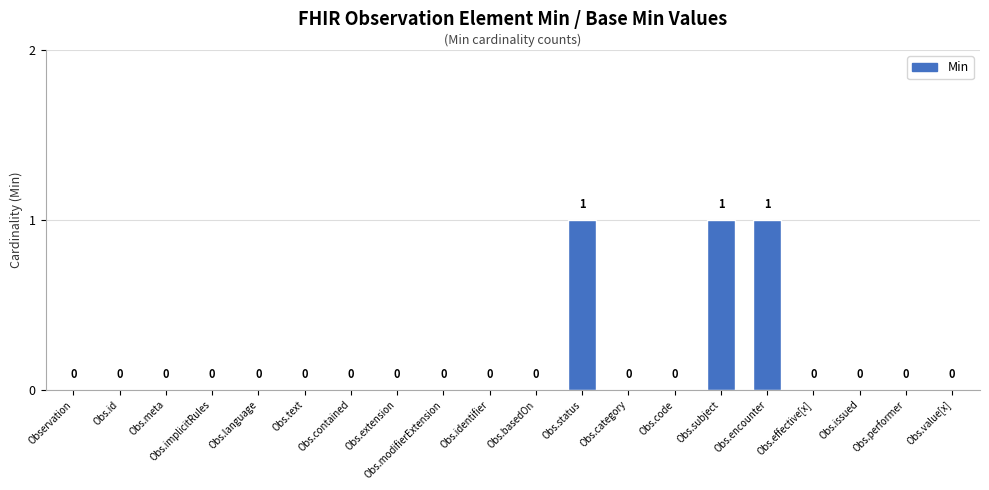

How many series are shown in this chart?

1